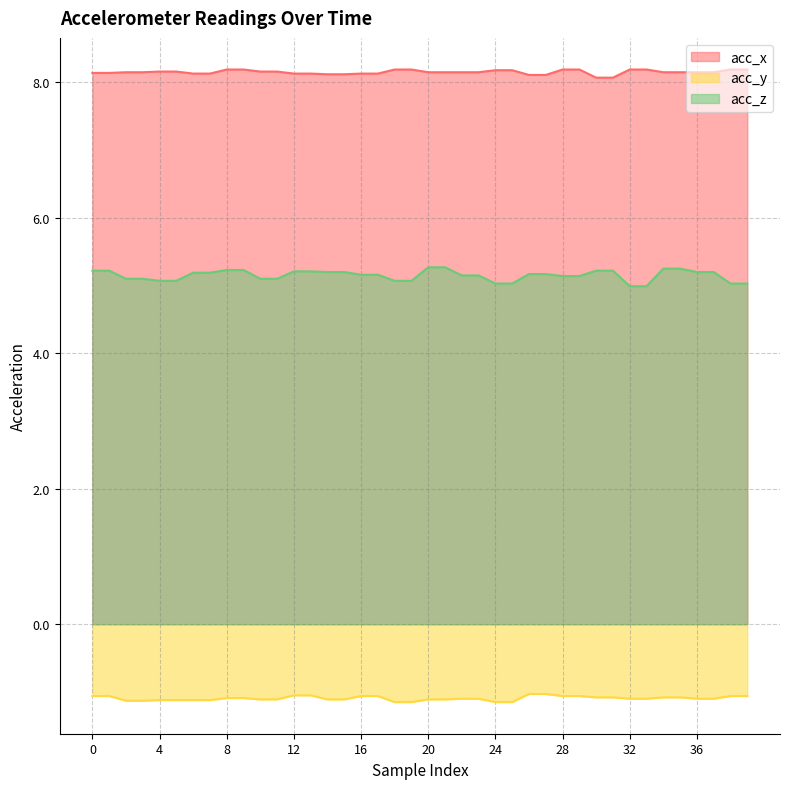

Count the number of data series in this chart.

3